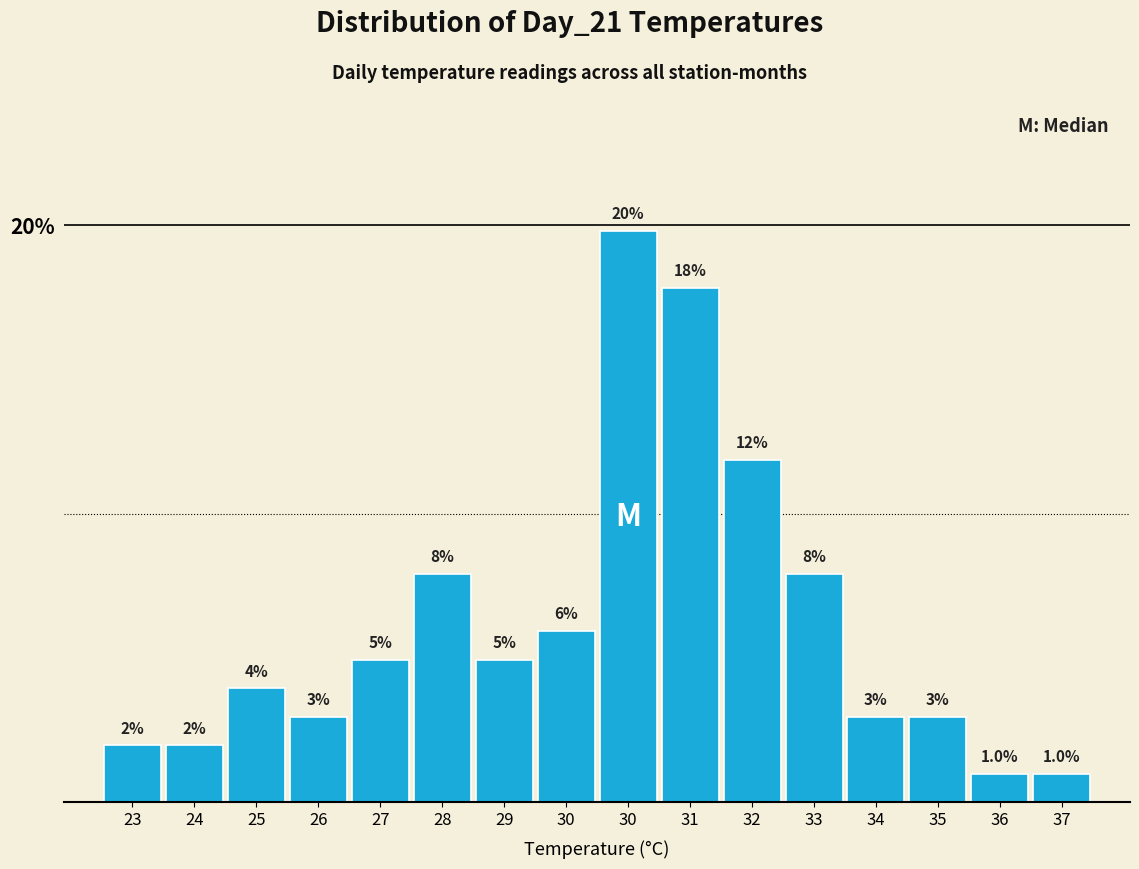

How many bars are there in total?

16